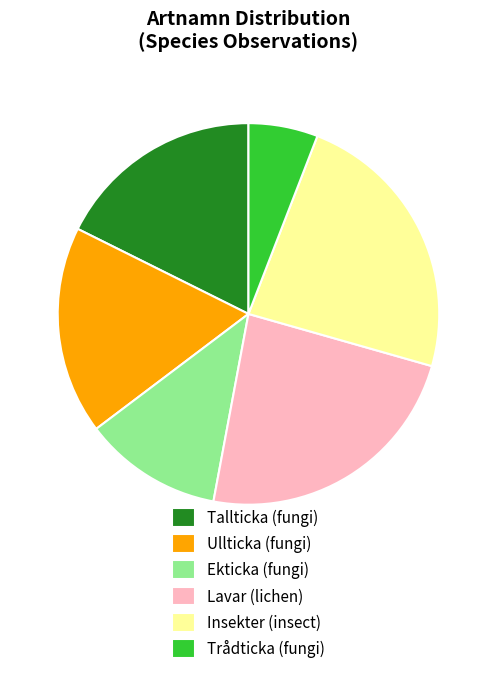

Combined, do Lavar (lichen) and Insekter (insect) account for over 50%?

No